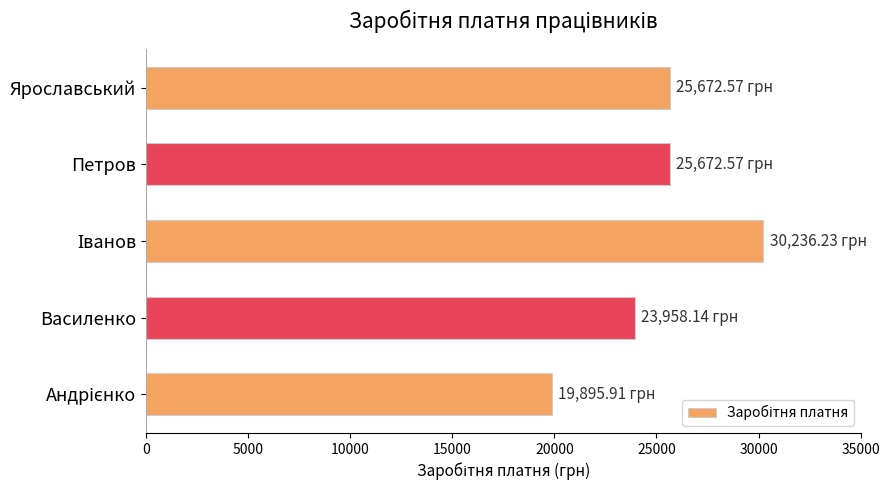

What is the difference between the maximum and minimum values?

10340.3